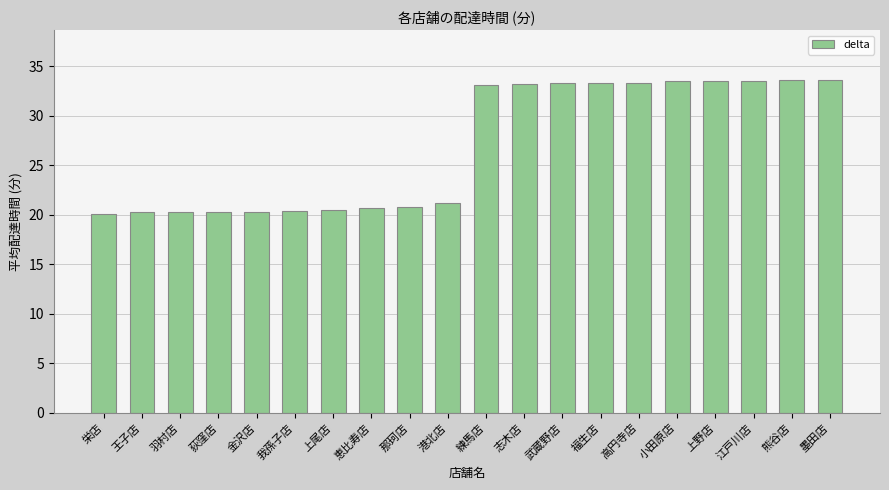

What is the greatest value displayed?

33.6